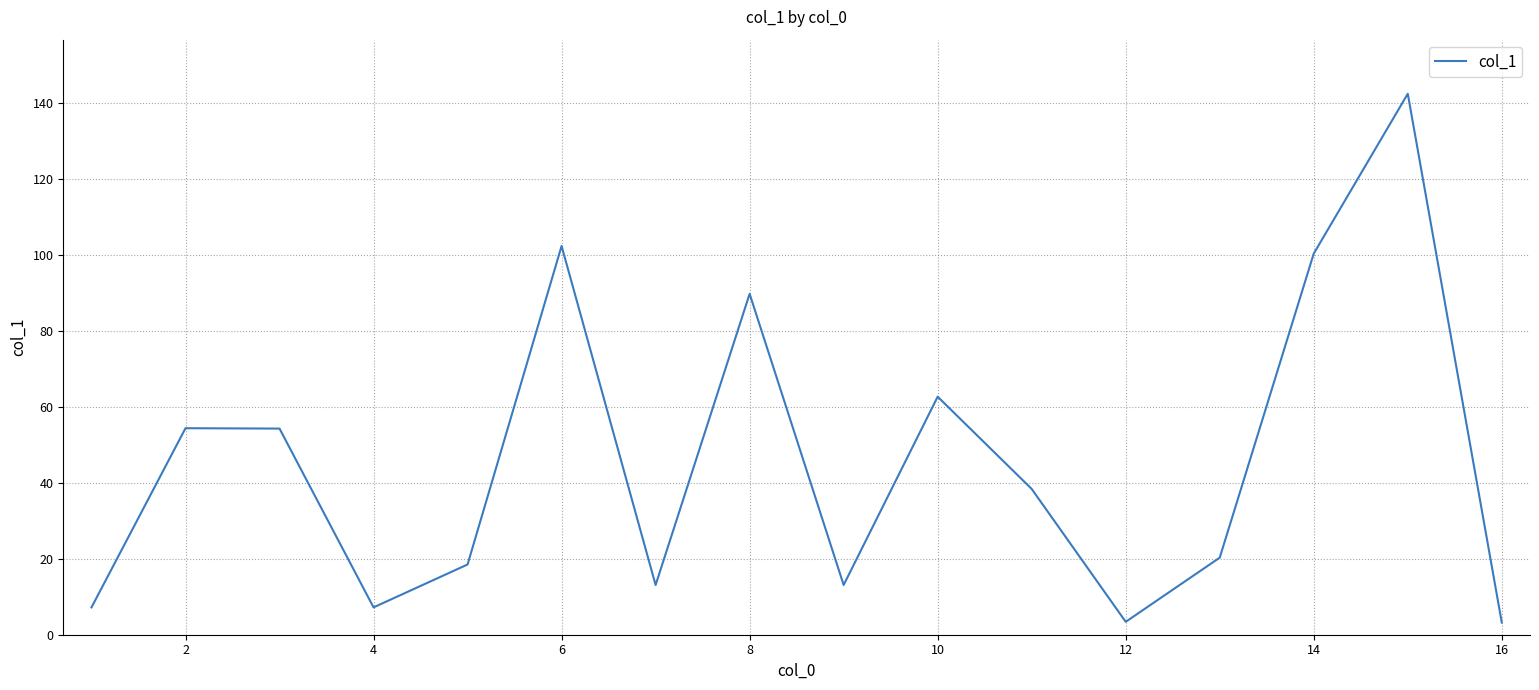

What is the minimum value shown in the chart?

3.2